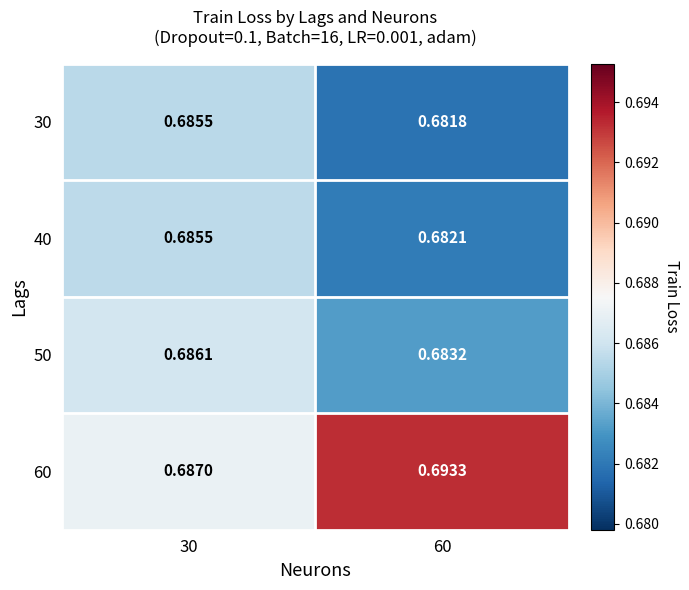

Which series has the largest total across all categories?

60